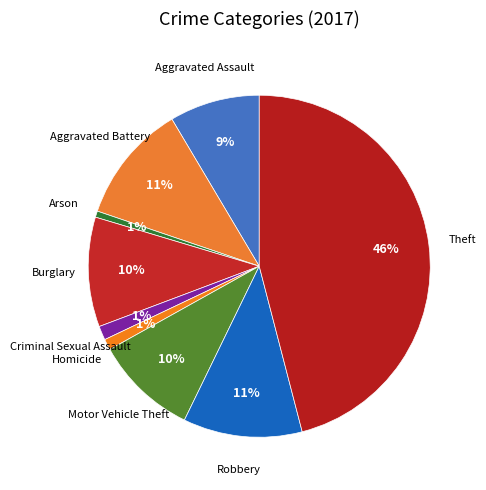

Which category has the biggest portion of the pie?

Theft